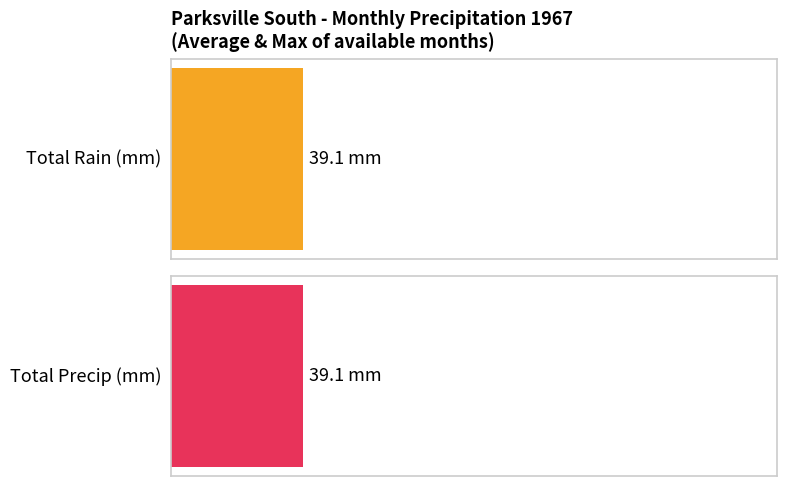

Which series has the largest range (max minus min)?

Total Rain (mm)